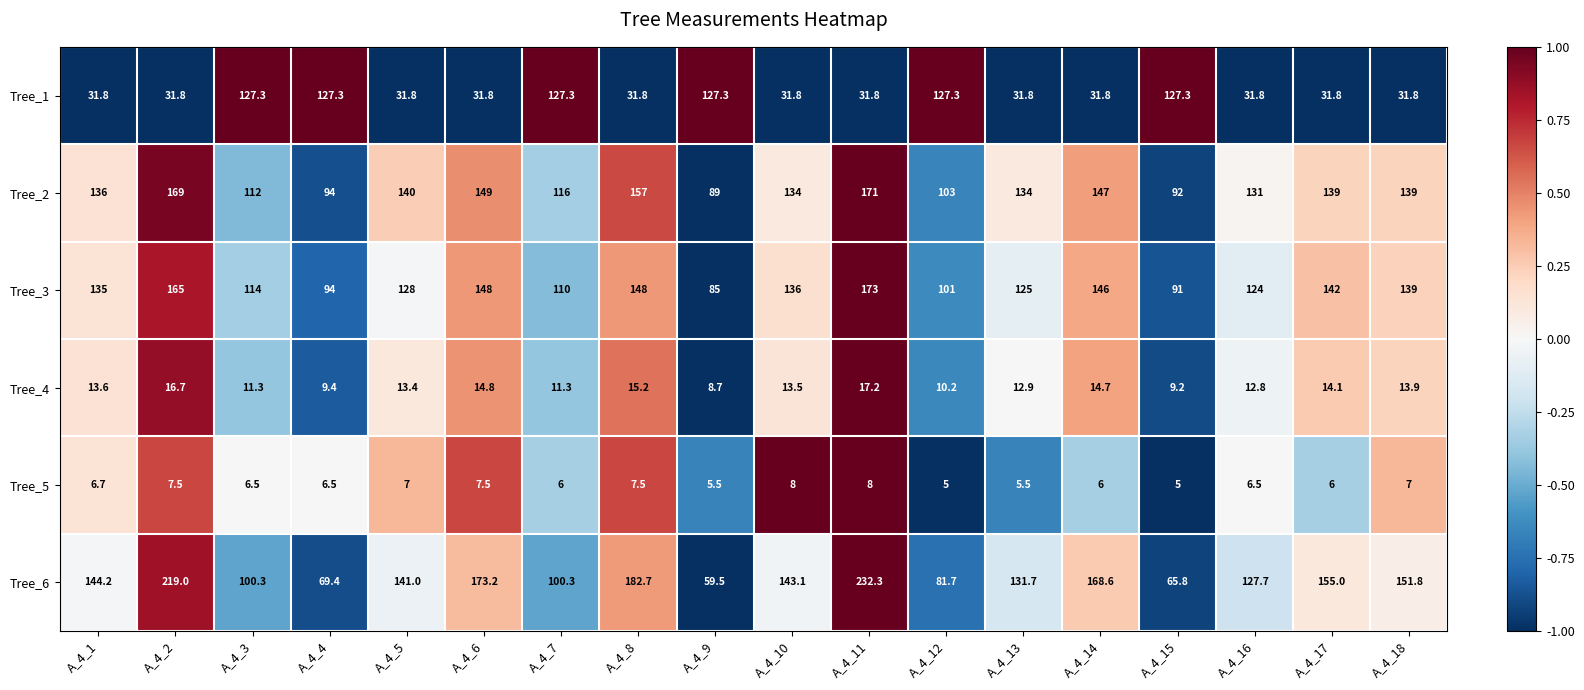

Which series has the largest range (max minus min)?

Tree_6